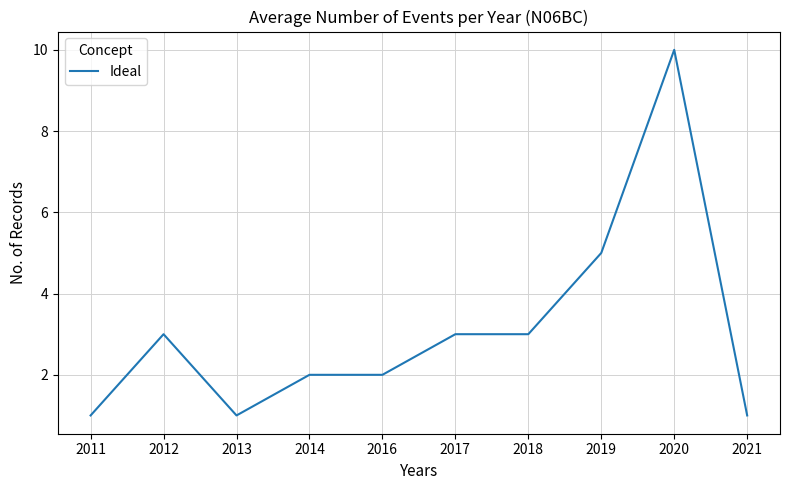

Approximately how many times larger is the value at 2017 compared to 2011?

3.0